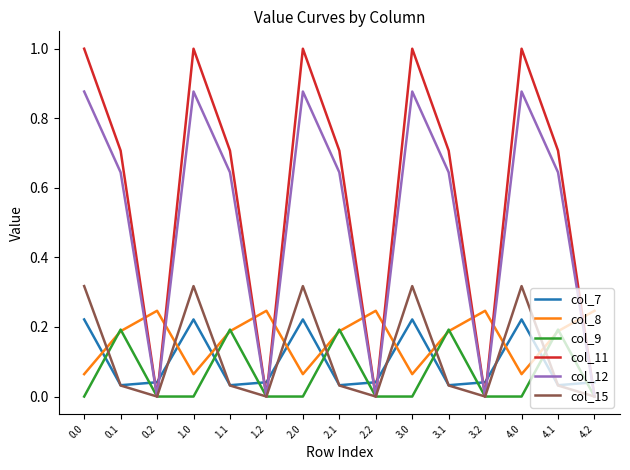

How many times do col_8 and col_11 cross each other?

9